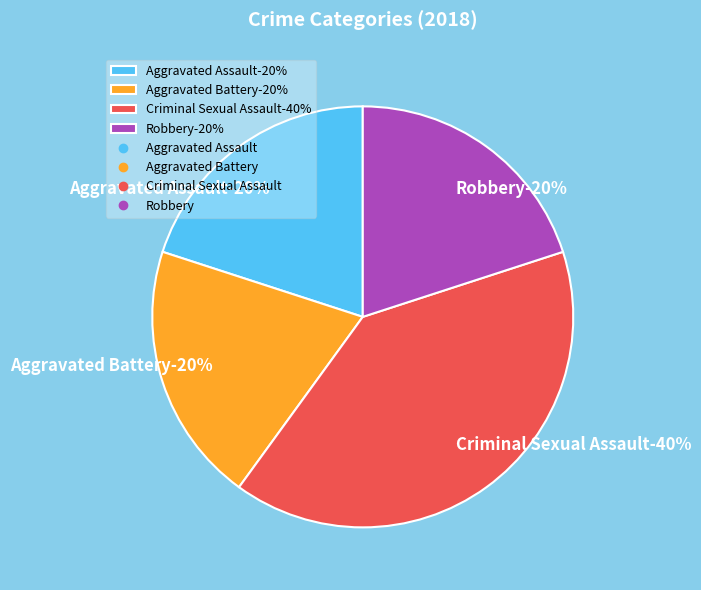

To the nearest percent, what is the difference between the largest and smallest slice percentages?

20%